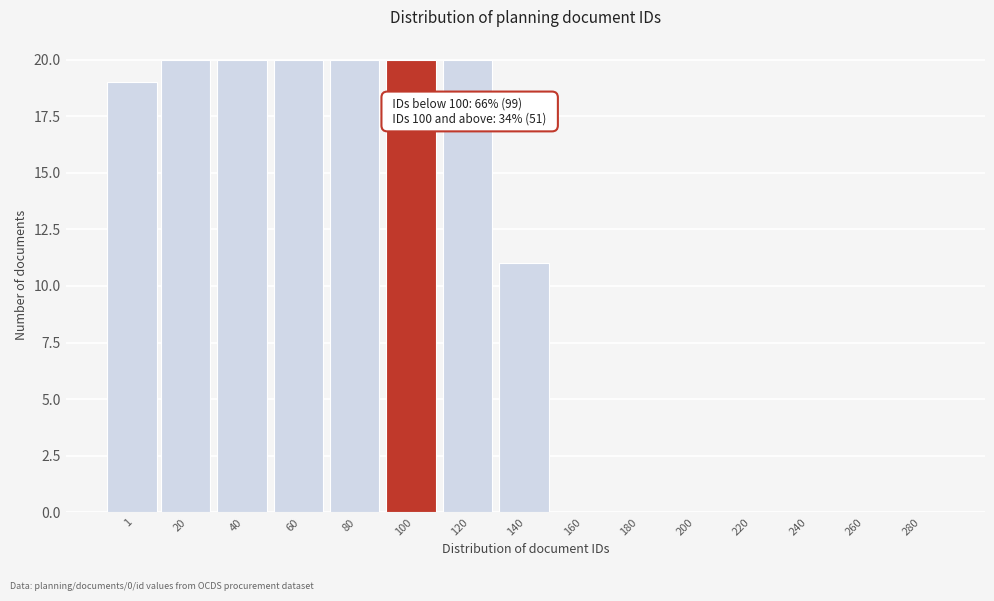

Reading left to right, transcribe all the data shown in this chart.

1=19	20=20	40=20	60=20	80=20	100=20	120=20	140=11	160=0	180=0	200=0	220=0	240=0	260=0	280=0